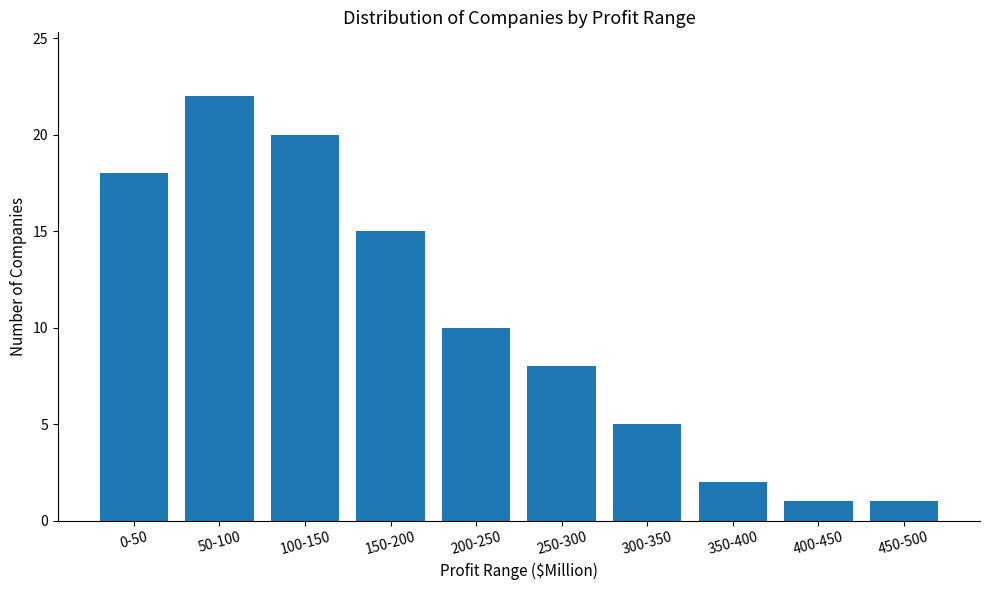

Reading right to left, extract all data points from this chart.

450-500=1	400-450=1	350-400=2	300-350=5	250-300=8	200-250=10	150-200=15	100-150=20	50-100=22	0-50=18